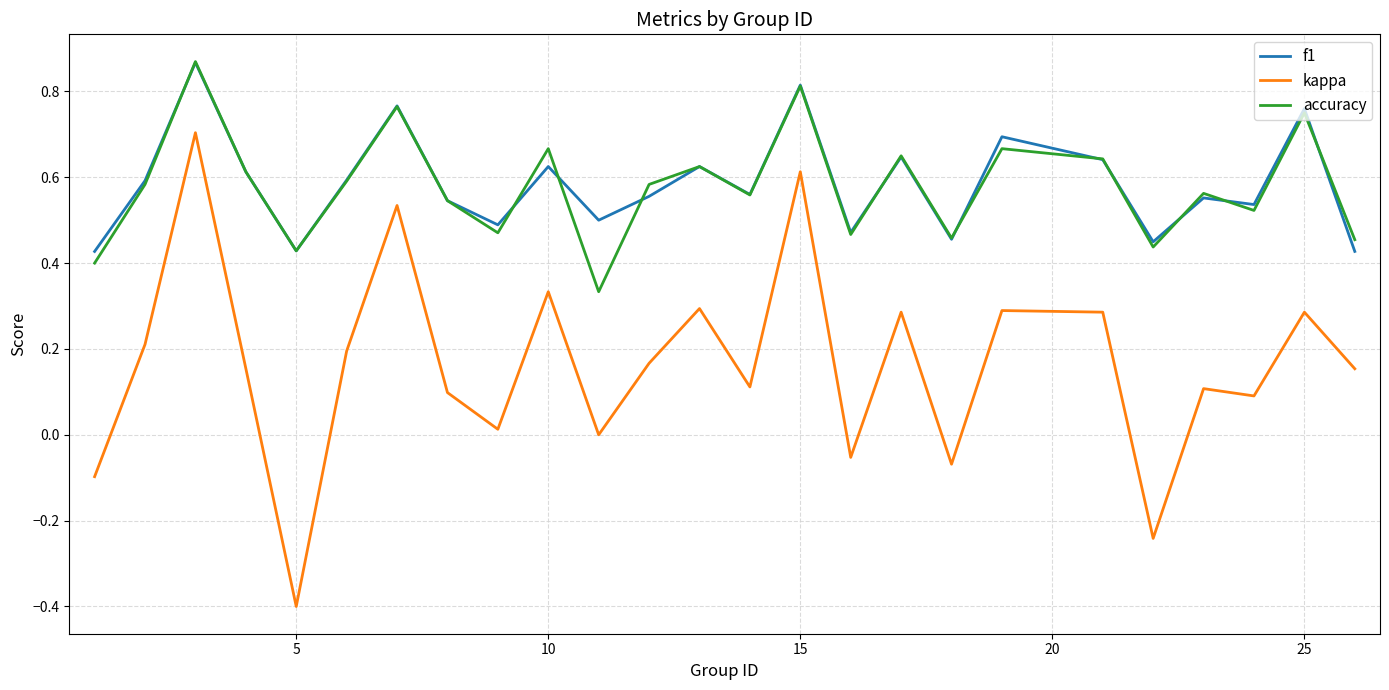

What is the smallest value displayed?

-0.4